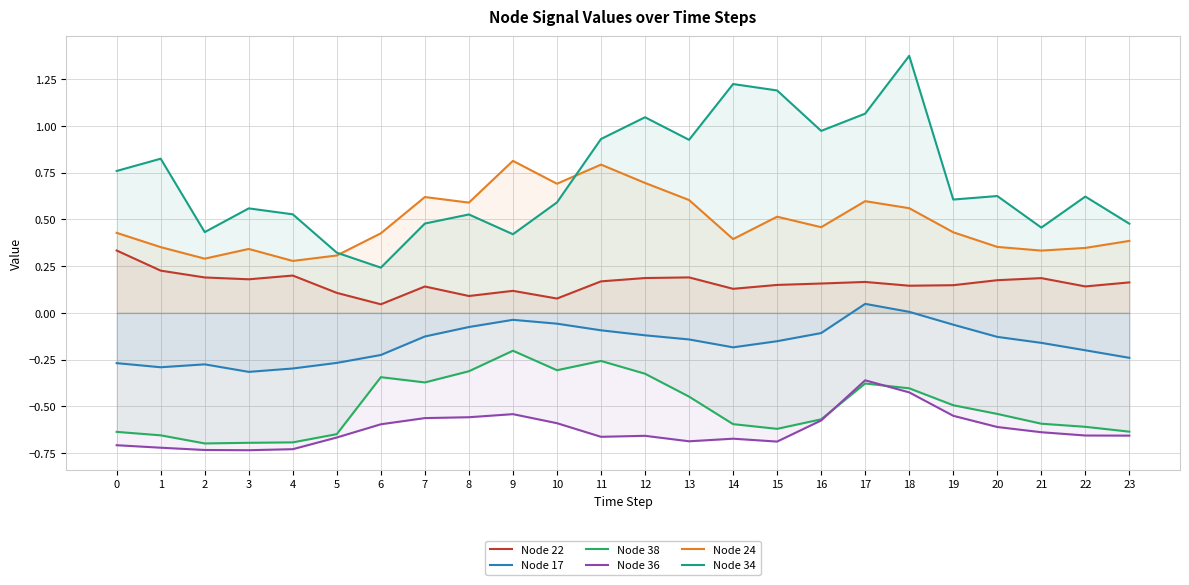

Count the number of data series in this chart.

6